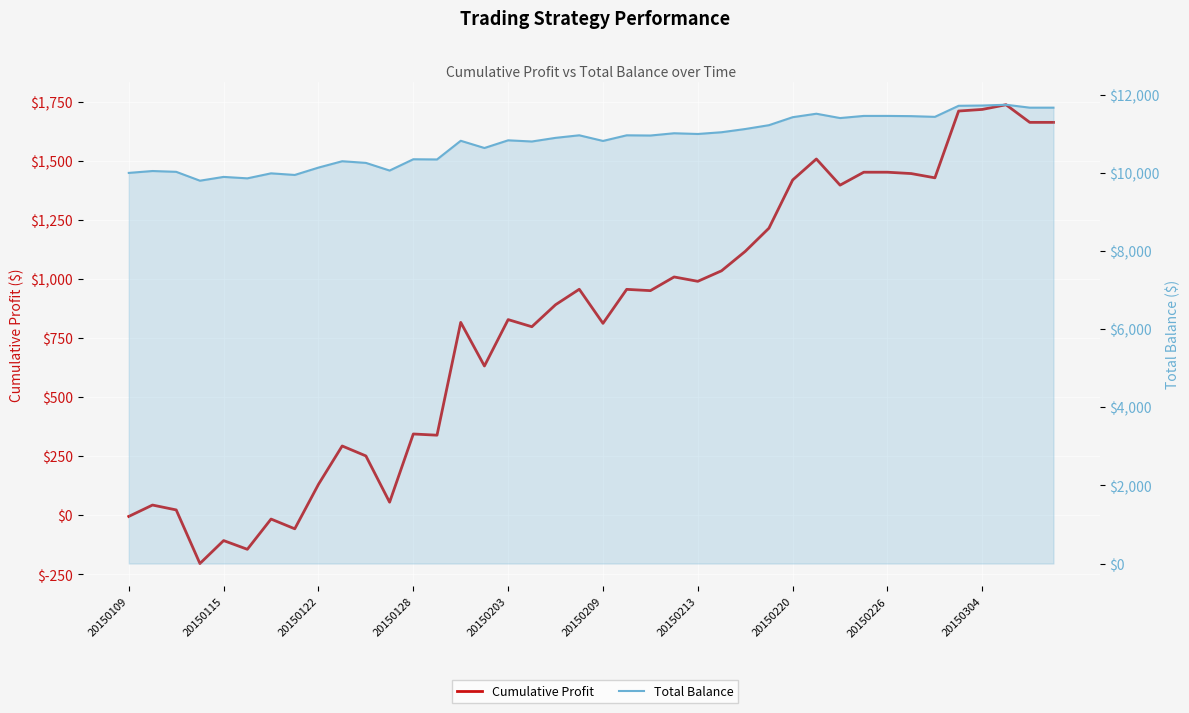

Is it true that Total Balance equals 3010.0 at 20150213?

False